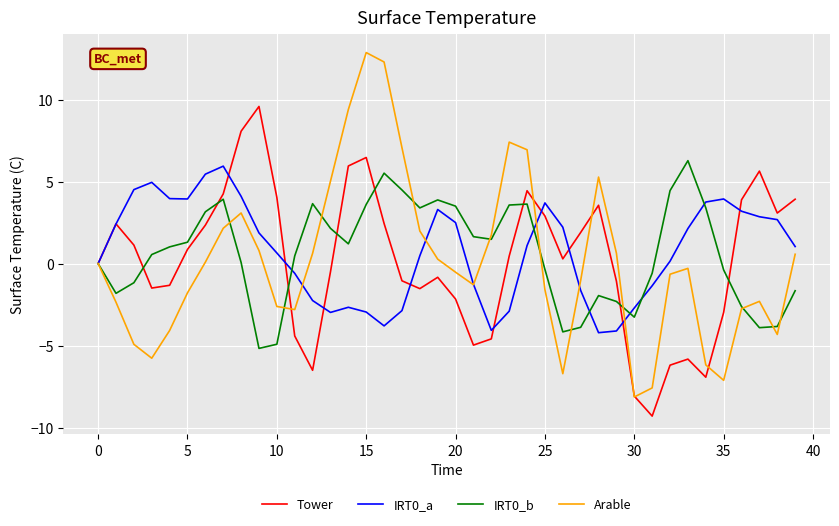

What is the greatest value displayed?

12.9